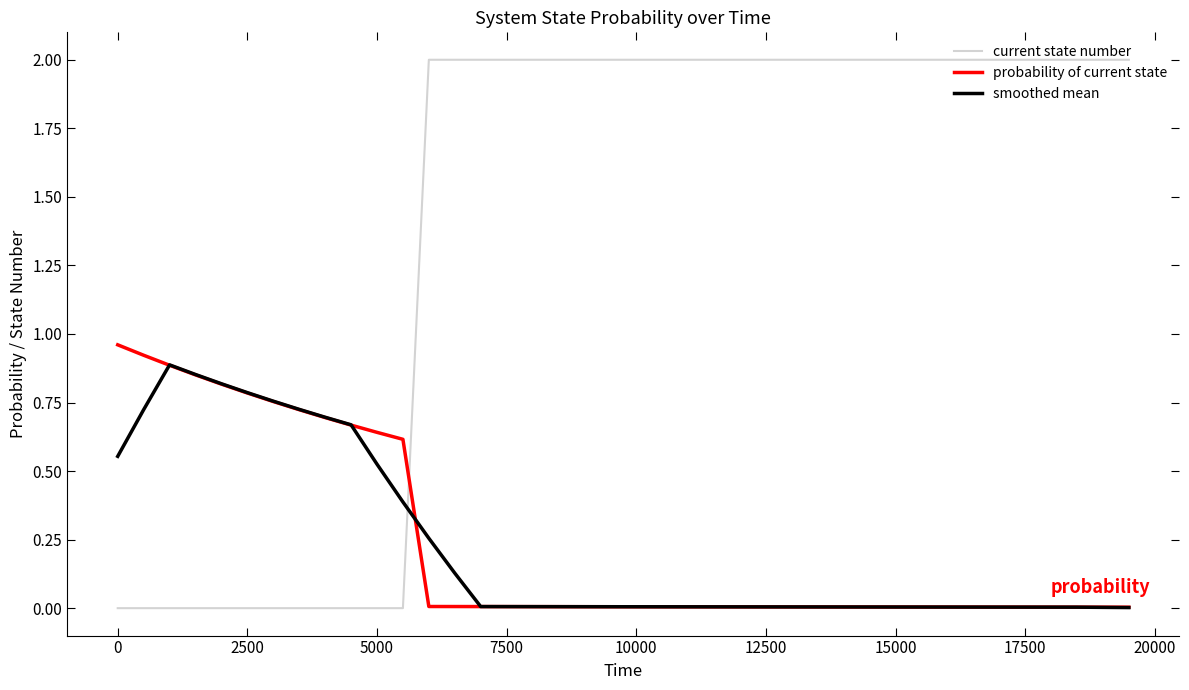

Which series has the largest range (max minus min)?

current state number